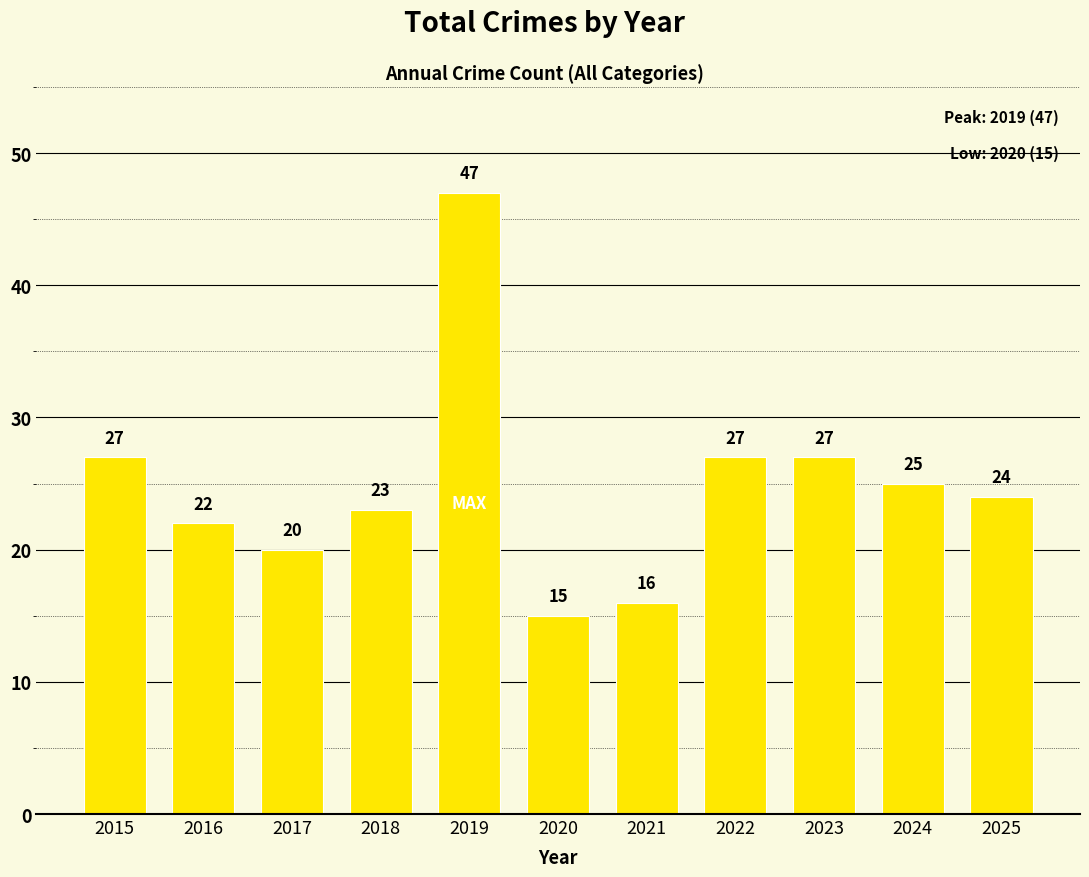

What is the maximum value shown in the chart?

47